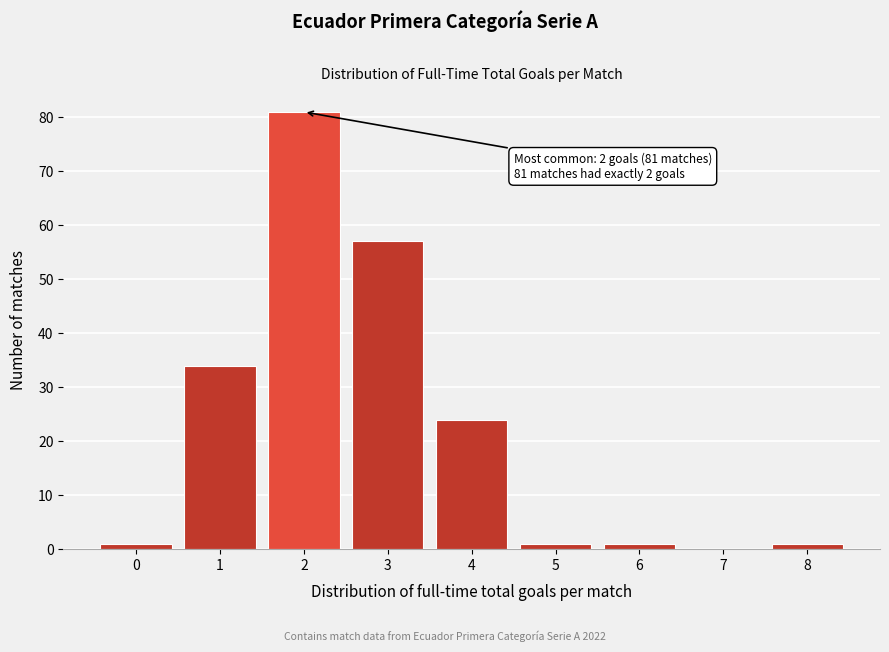

Reading left to right, transcribe all the data shown in this chart.

0=1	1=34	2=81	3=57	4=24	5=1	6=1	7=0	8=1